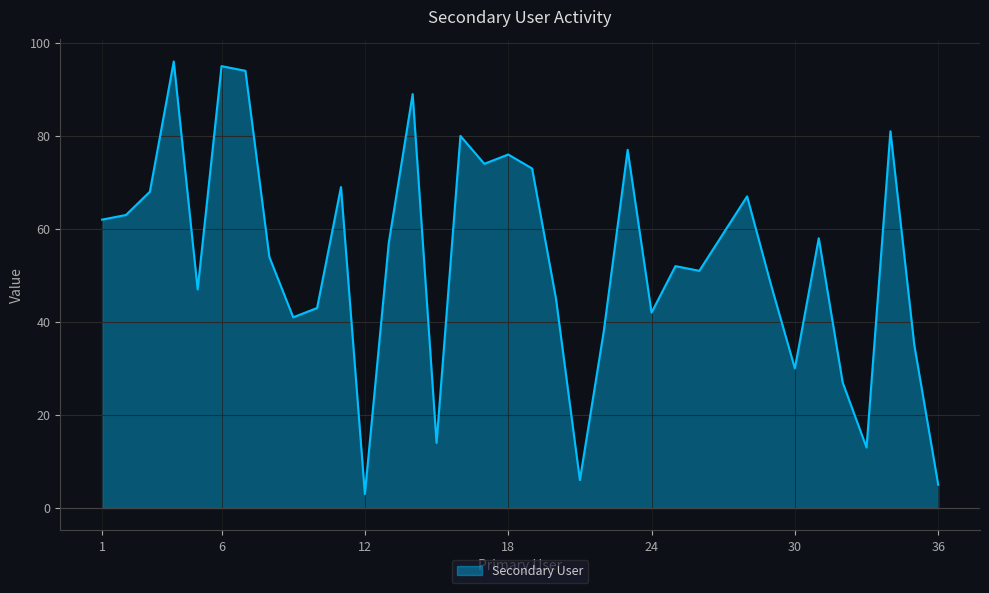

What is the greatest value displayed?

96